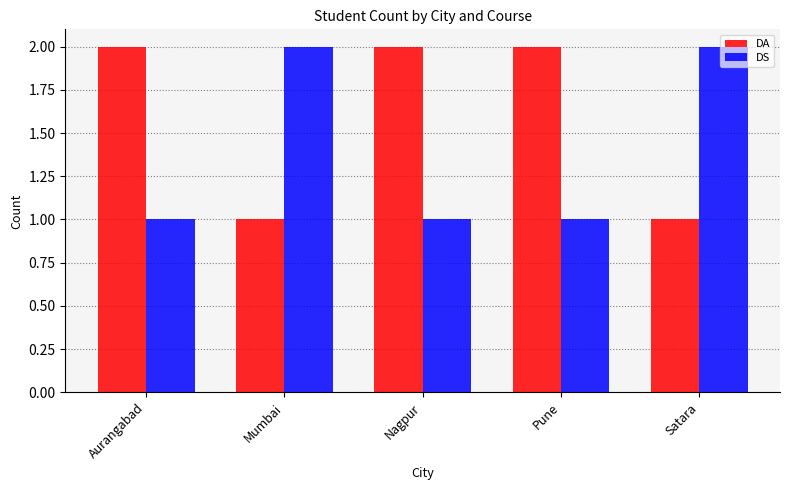

Is the value of DA at Satara greater than the value of DS at Mumbai?

No